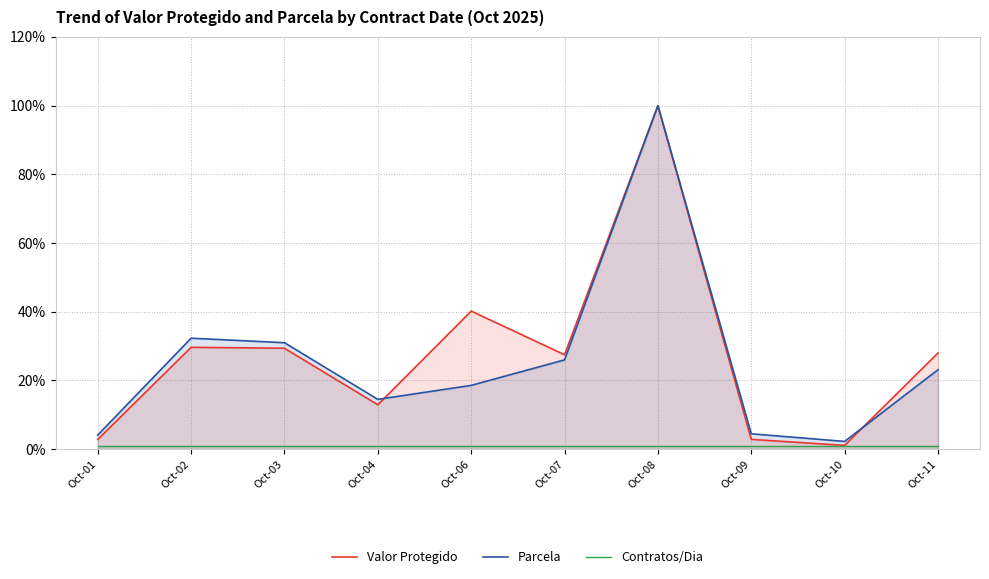

What are all the series names shown in the legend?

Valor Protegido, Parcela, Contratos/Dia